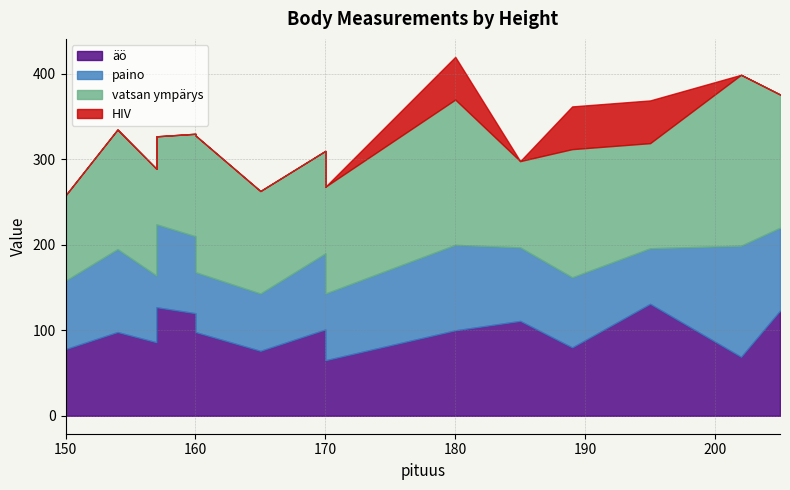

What is the difference between the second highest and minimum values in the paino series?

35